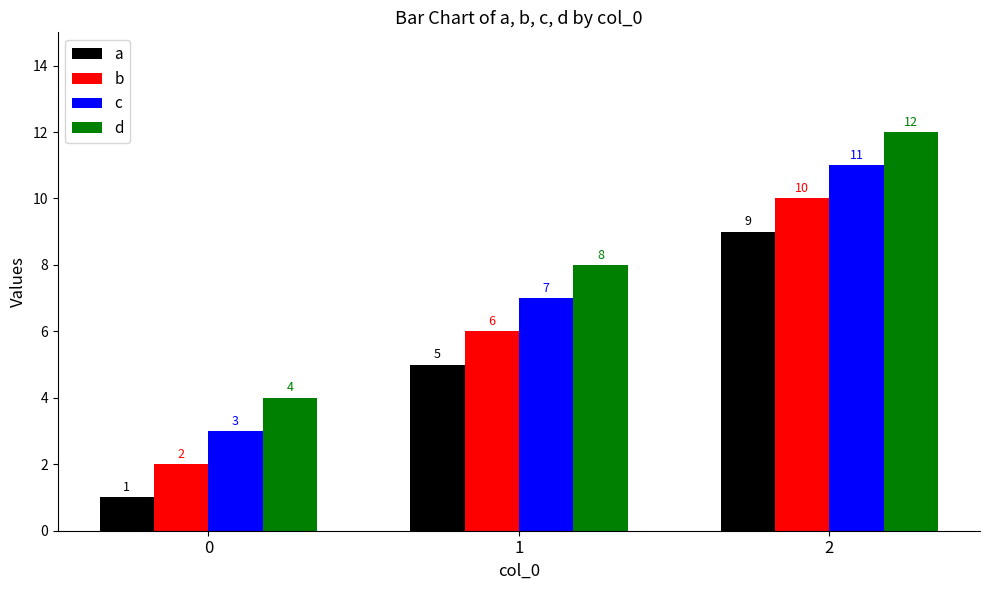

What is the spread (max minus min) of values at 1?

3